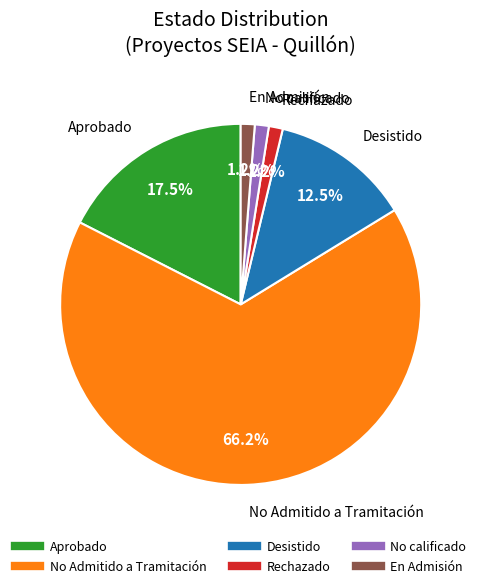

Which category accounts for the majority?

No Admitido a Tramitación